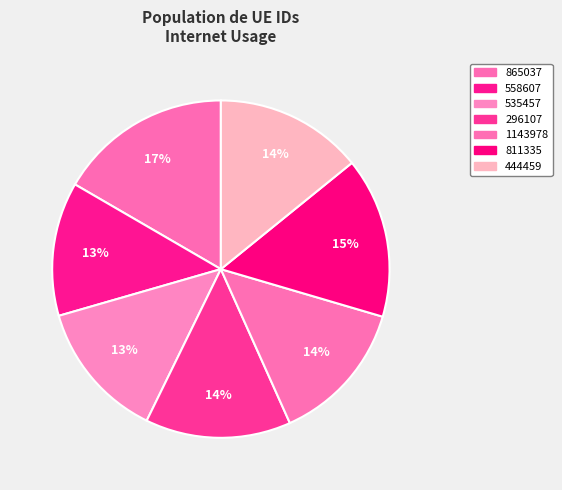

What portion of the pie excludes 444459?

85.8%